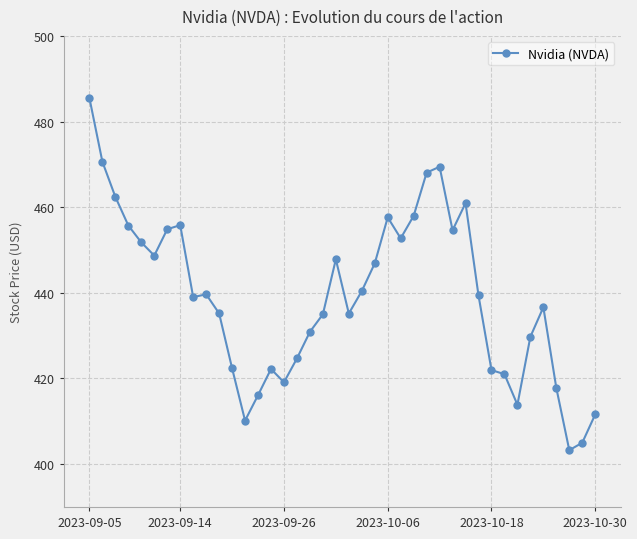

Count the number of data series in this chart.

1